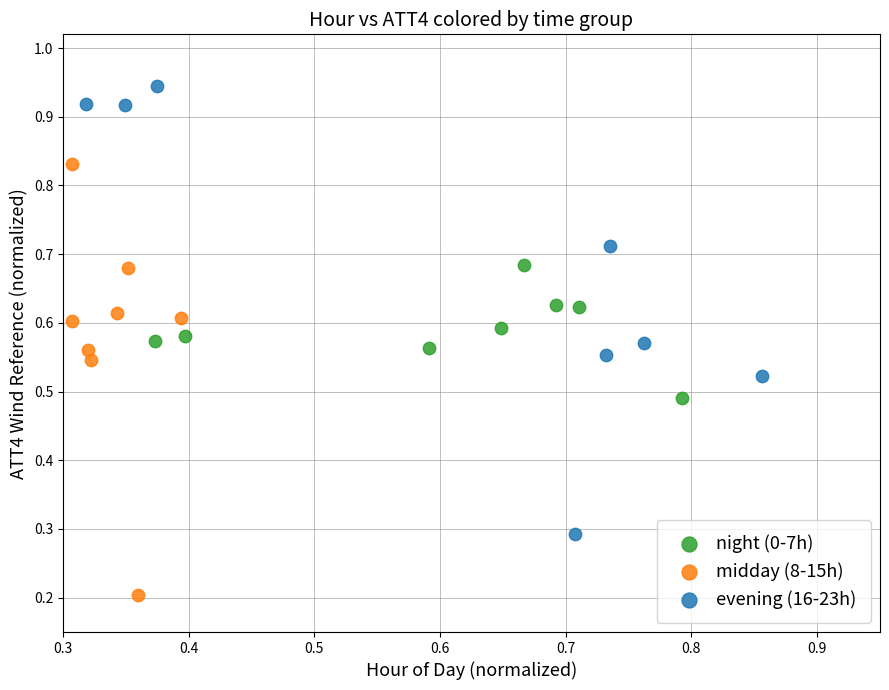

Which series contains the lowest Y value?

midday (8-15h)